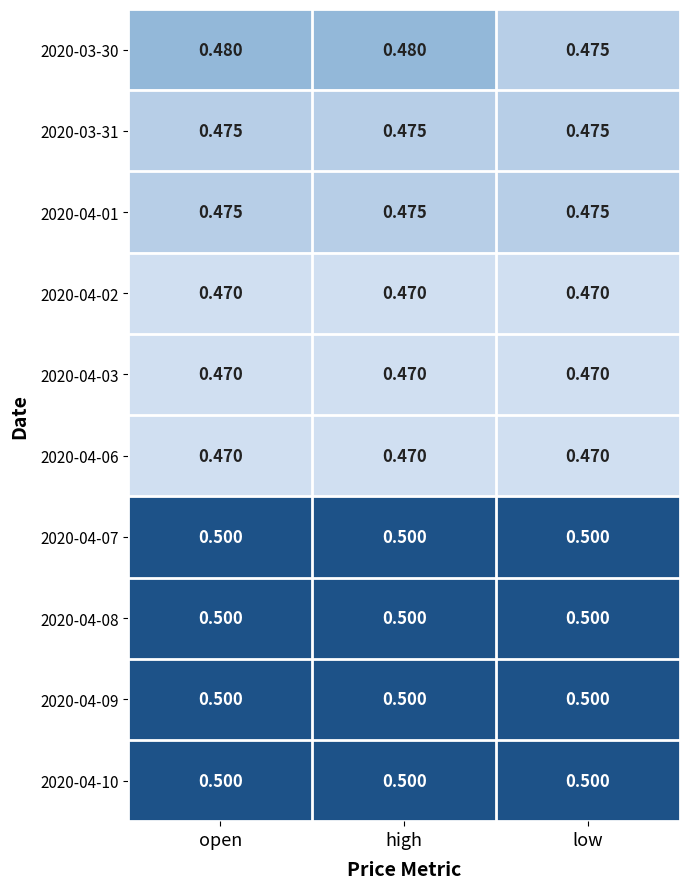

Is the value of 2020-04-01 at open greater than the value of 2020-04-08 at high?

No